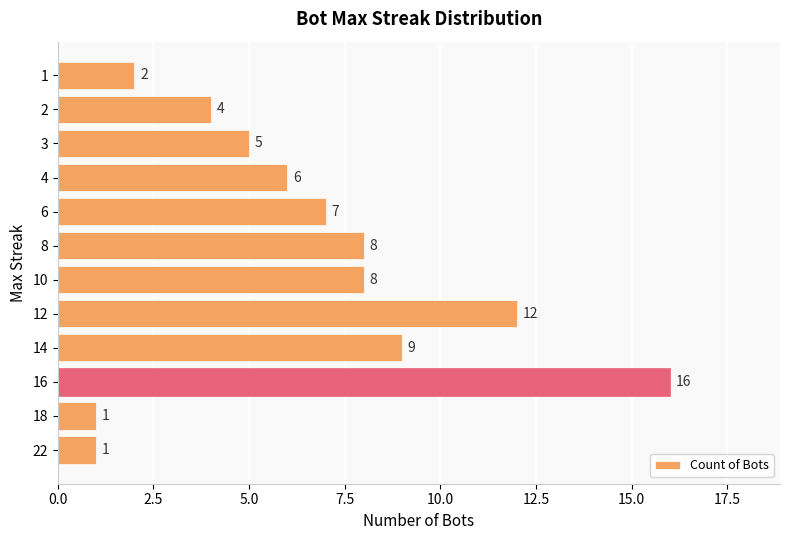

The value at 2 is 2. True or false?

False